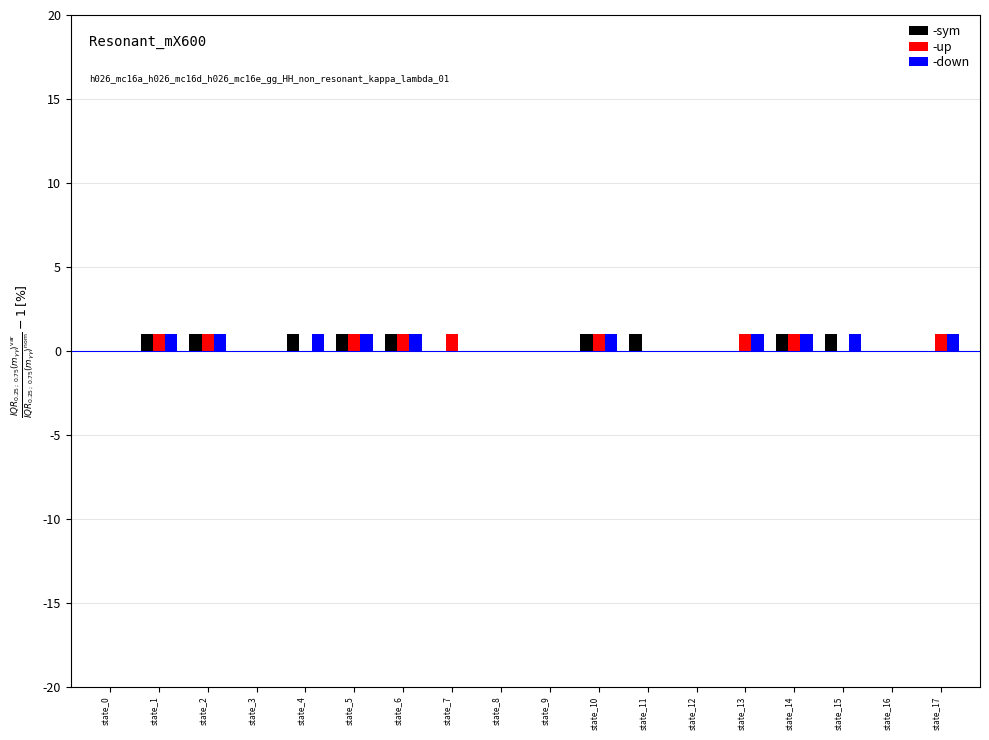

The -sym series shows 0 at state_9. True or false?

True